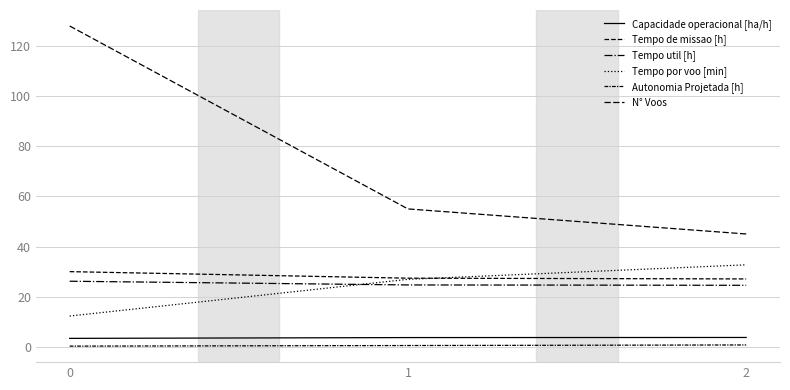

Between 0 and 2, which series saw the biggest shift?

N° Voos